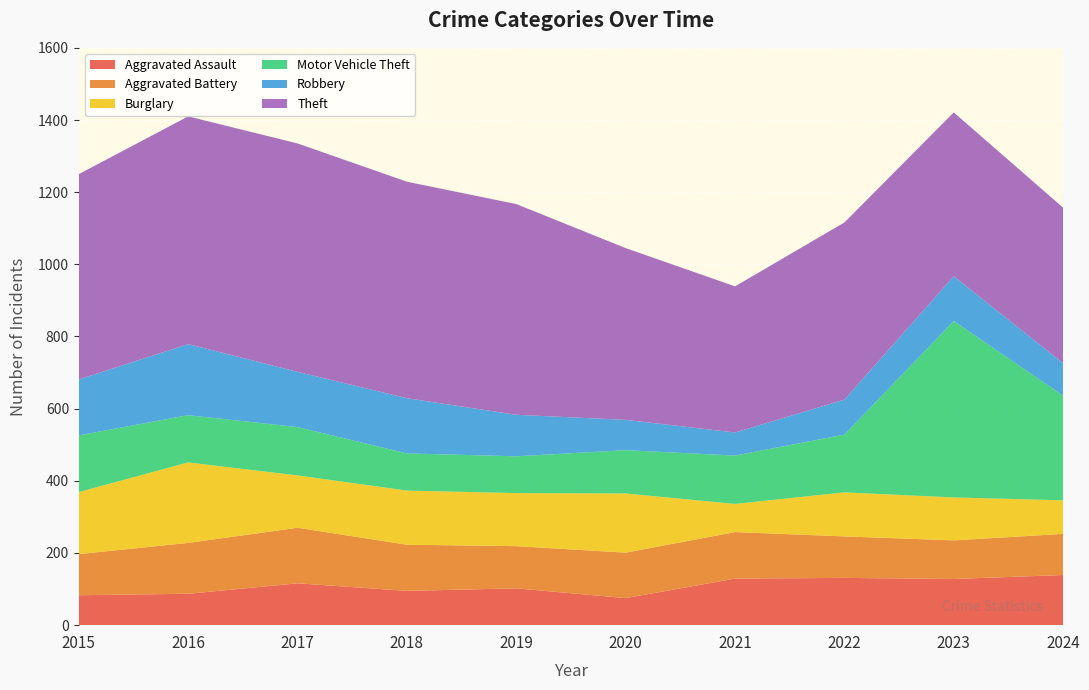

Reading left to right, list all the values displayed in this chart.

Aggravated Assault: 83	87	116	95	102	75	129	131	128	139
Aggravated Battery: 114	141	154	128	117	126	129	115	107	114
Burglary: 172	223	145	150	147	164	78	122	119	93
Motor Vehicle Theft: 157	131	134	103	102	120	134	160	489	290
Robbery: 155	197	153	153	115	84	64	97	124	90
Theft: 569	631	633	600	584	476	405	491	454	431